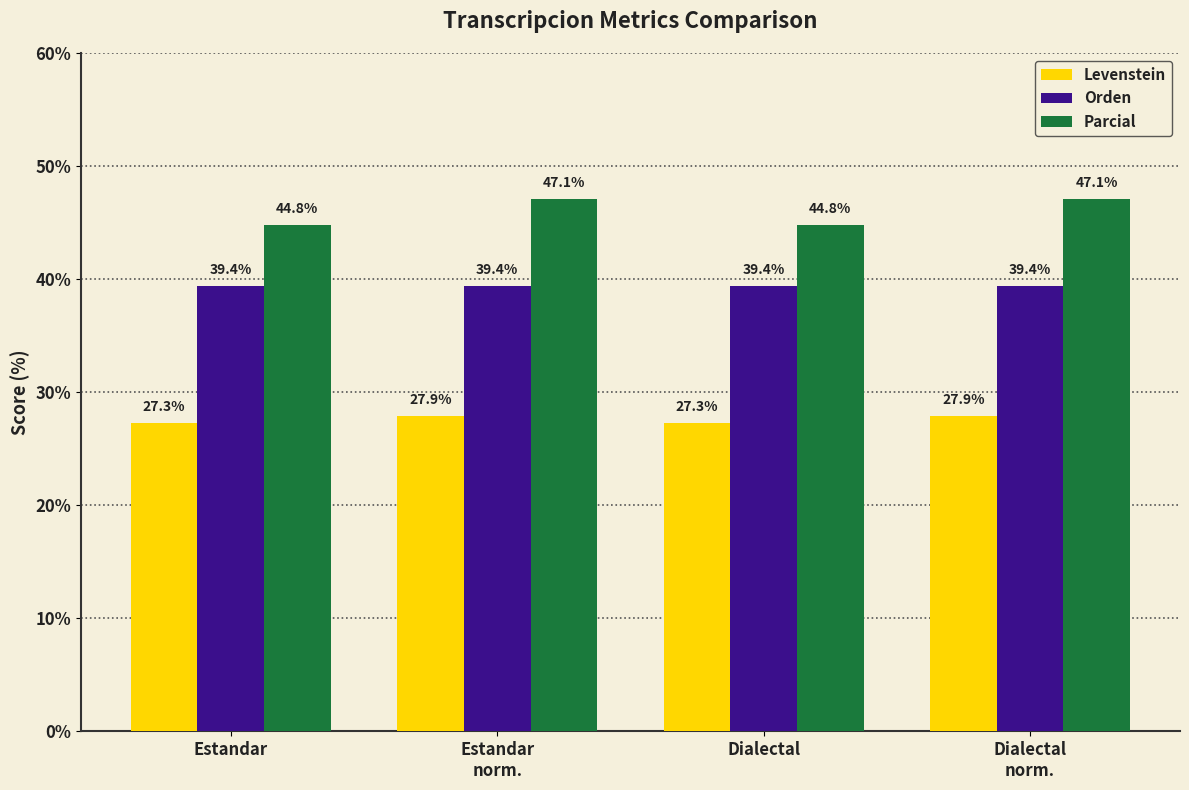

The Orden series shows 39.4 at Estandar. True or false?

True